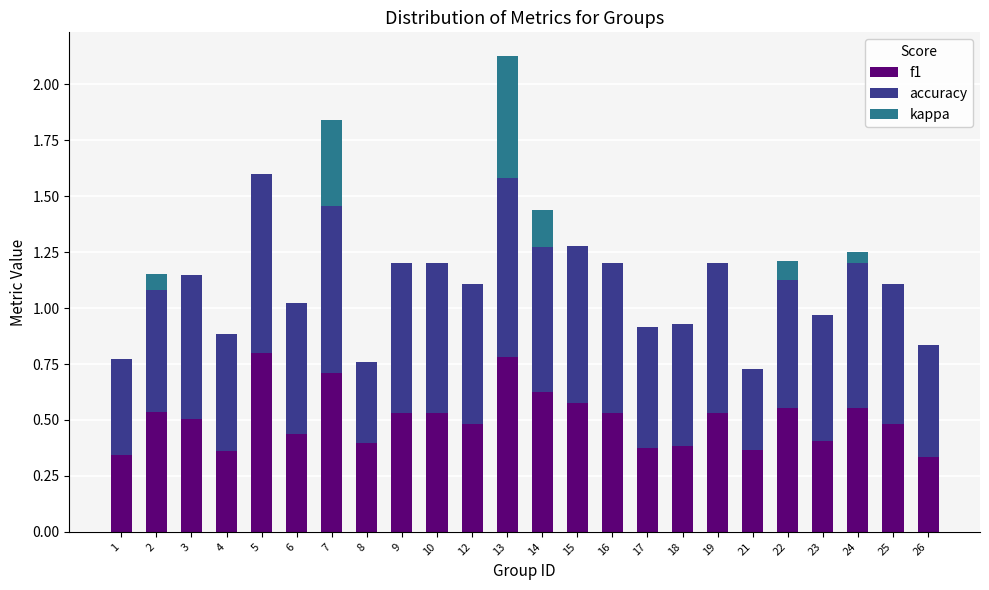

The f1 series shows 0.5 at 19. True or false?

True